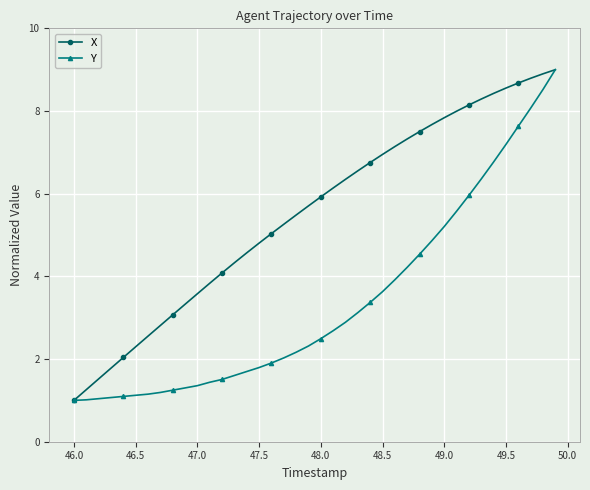

List the series in order of their overall mean, highest first.

X, Y